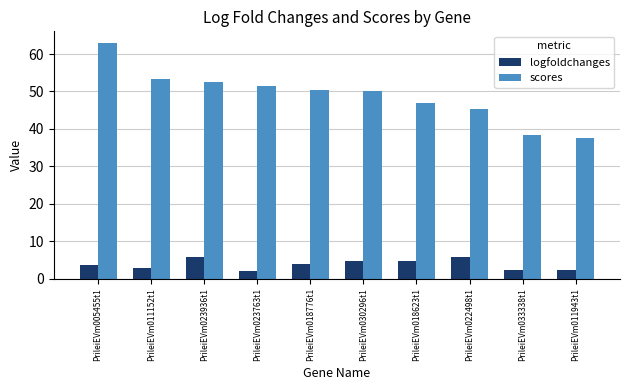

Which series has the widest spread of values?

scores